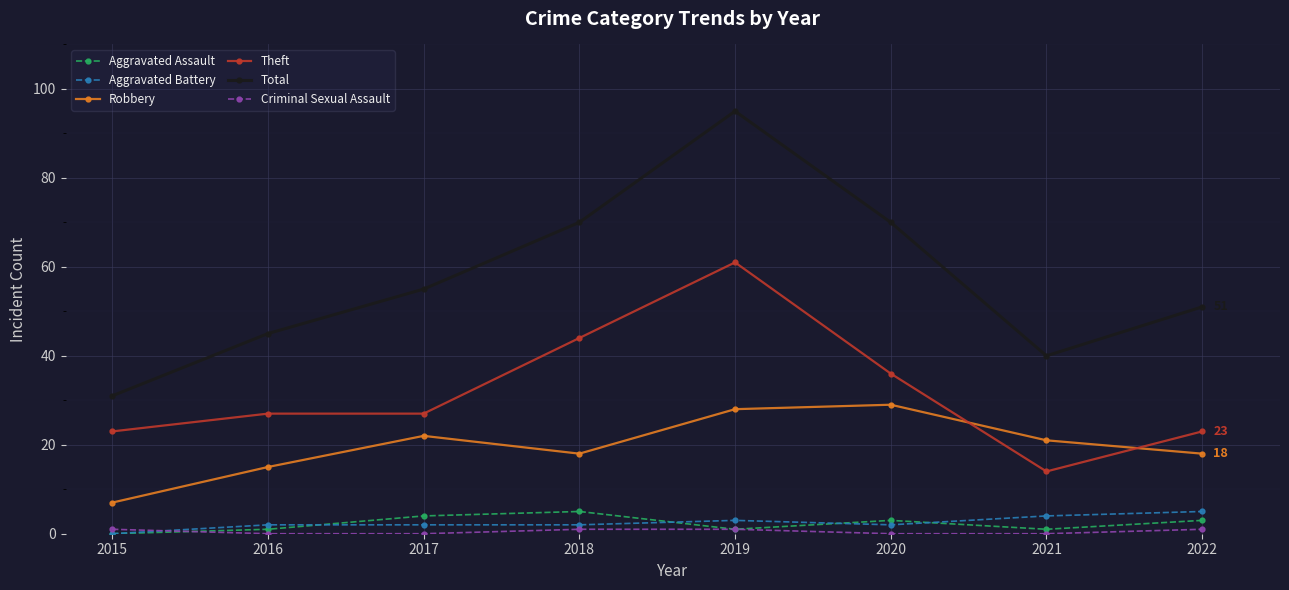

Which series has the largest range (max minus min)?

Total